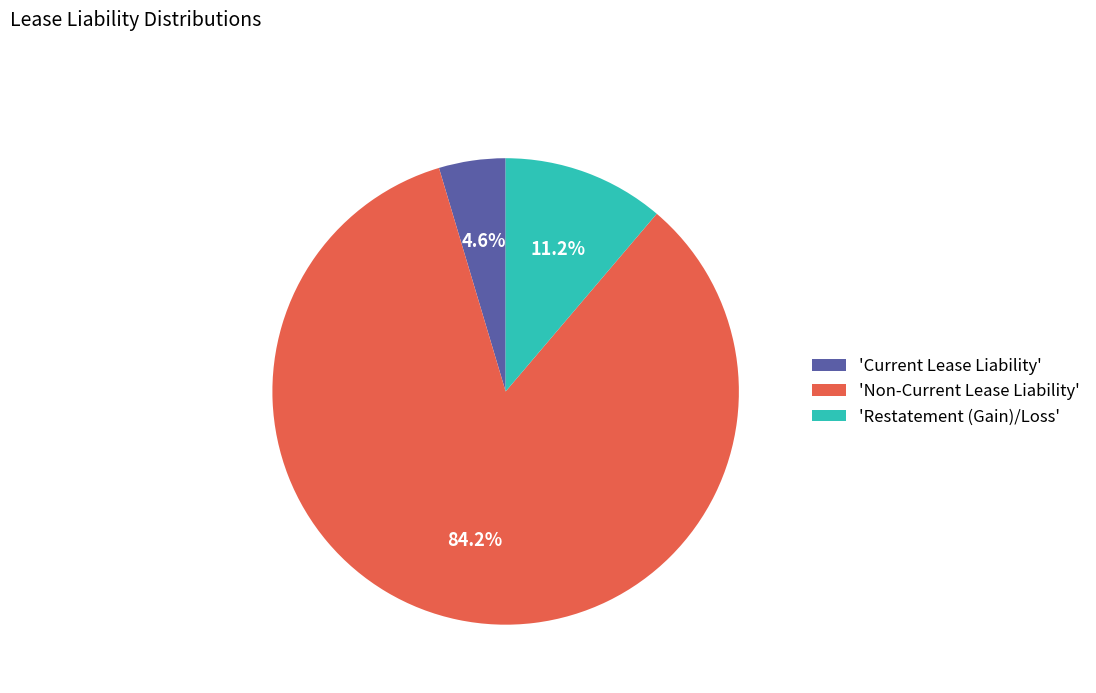

Count the number of slices in the pie.

3